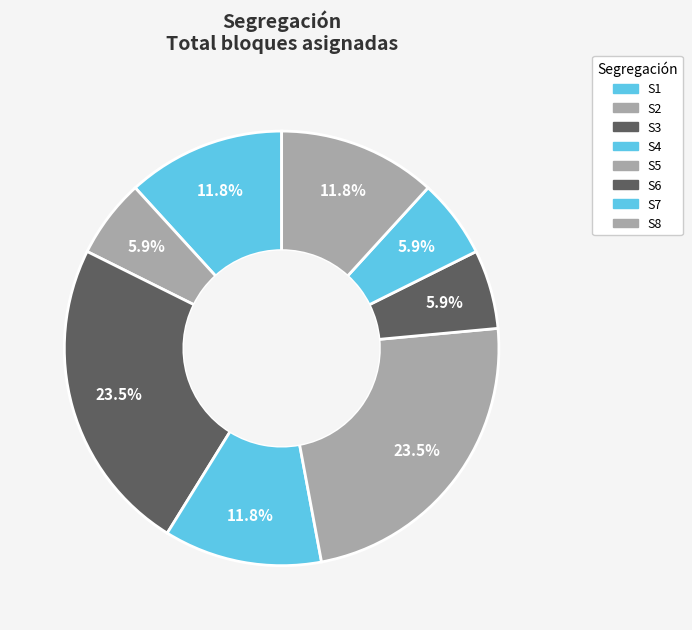

Count the number of slices in the pie.

8